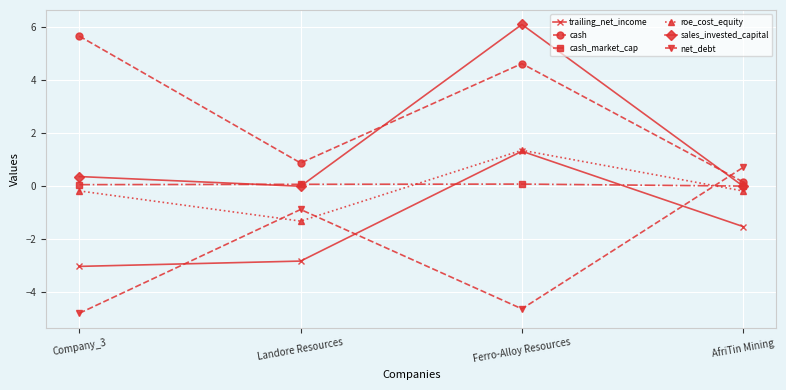

How many interior local peaks does the cash series have?

1